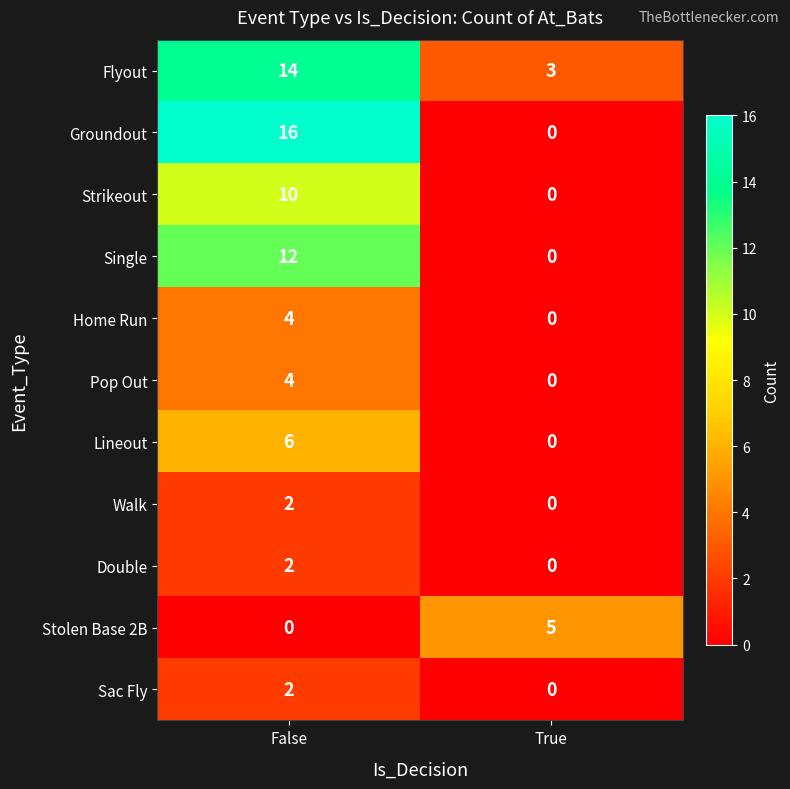

At which label does Single reach its peak?

False